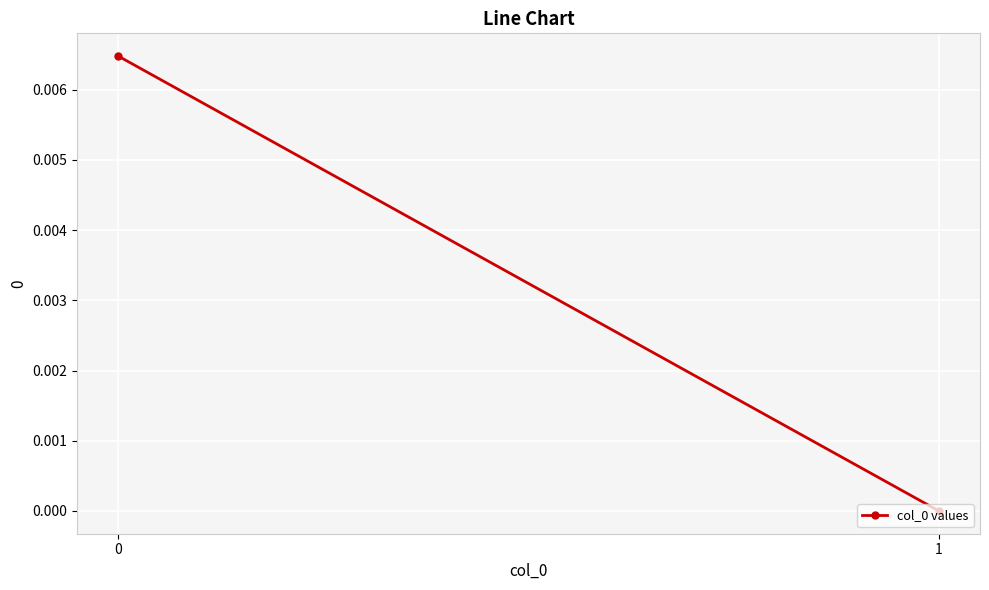

Which label corresponds to the smallest value in the chart?

1